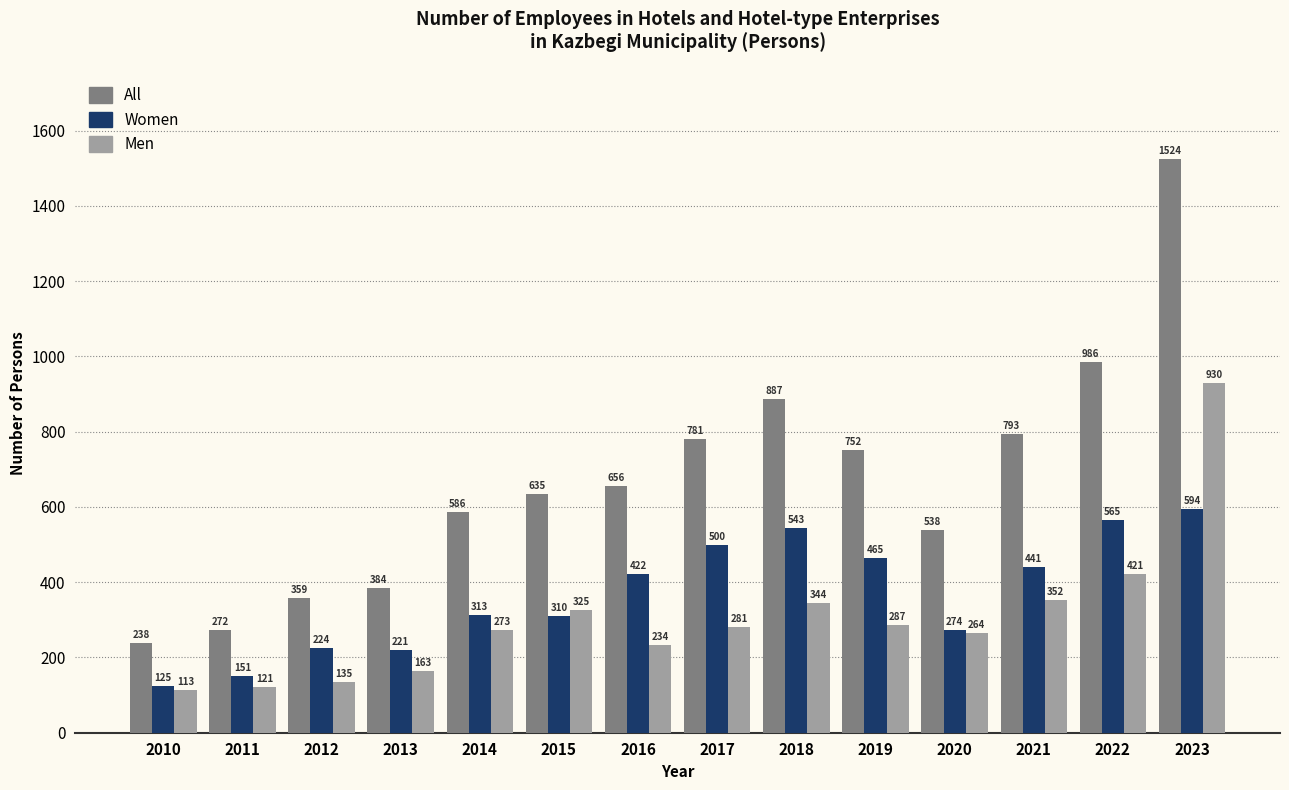

What is the lowest value of the All series?

238